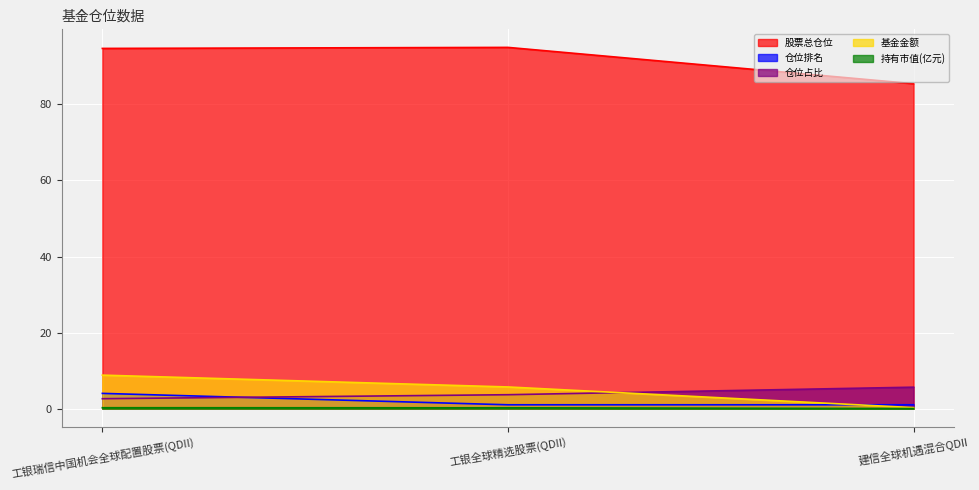

How many values in the 仓位排名 series exceed 1?

1